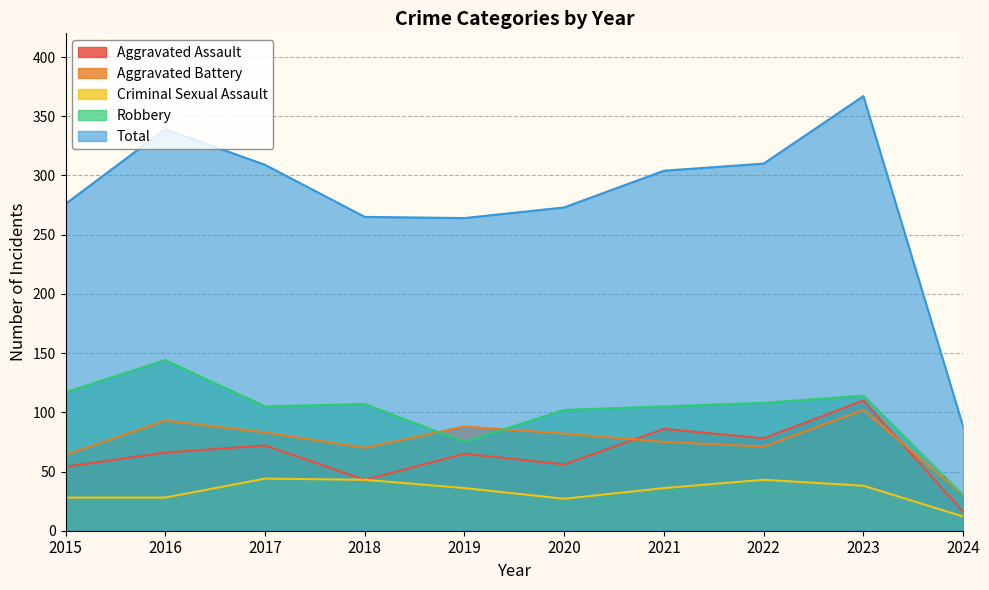

True or false: Aggravated Battery and Robbery intersect in this chart.

True